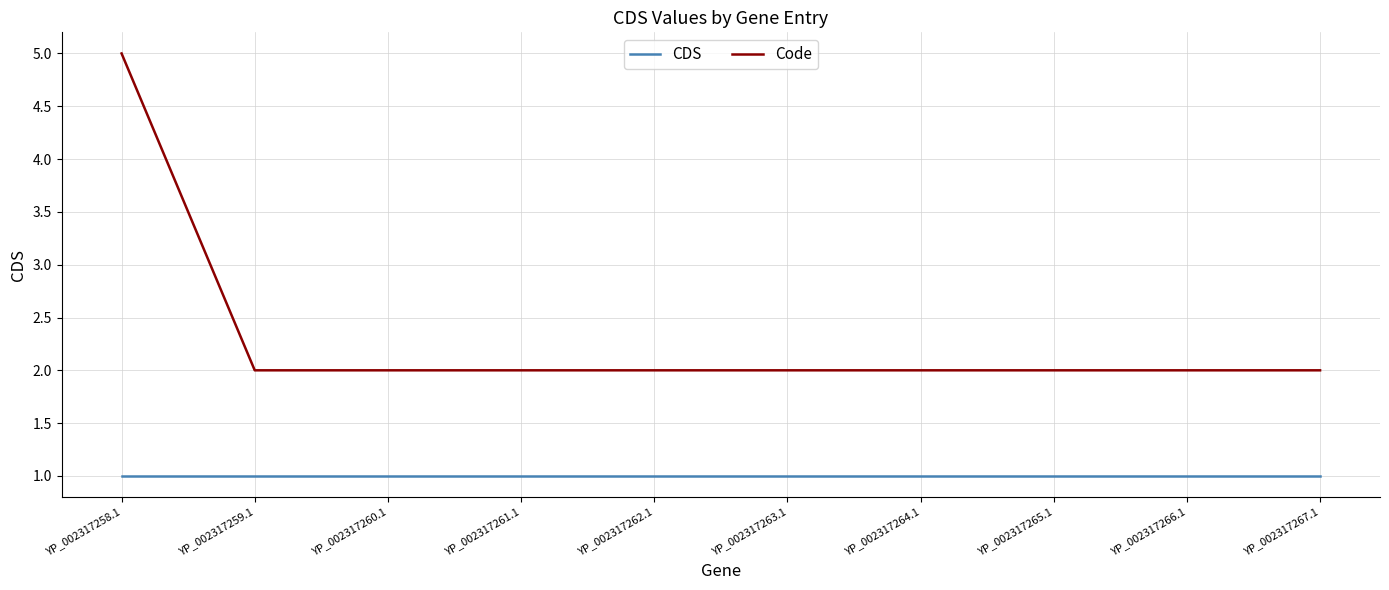

Rank the series by their average value, from lowest to highest.

CDS, Code